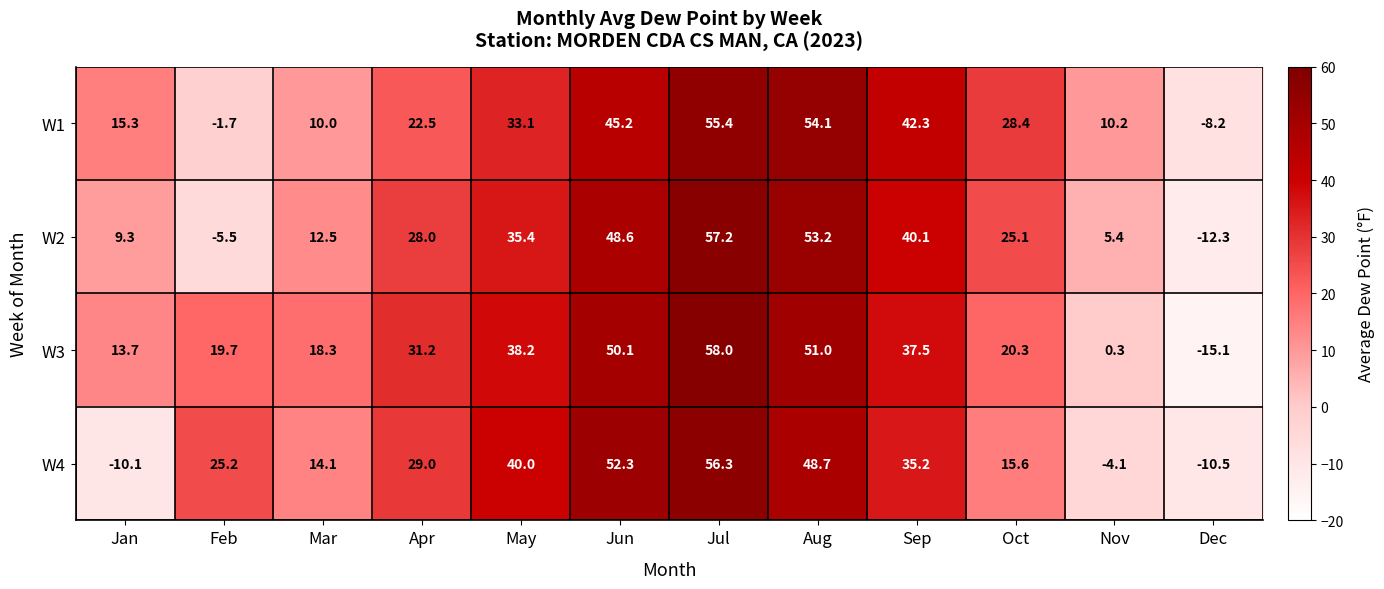

What value does the W4 series have at May?

40.0